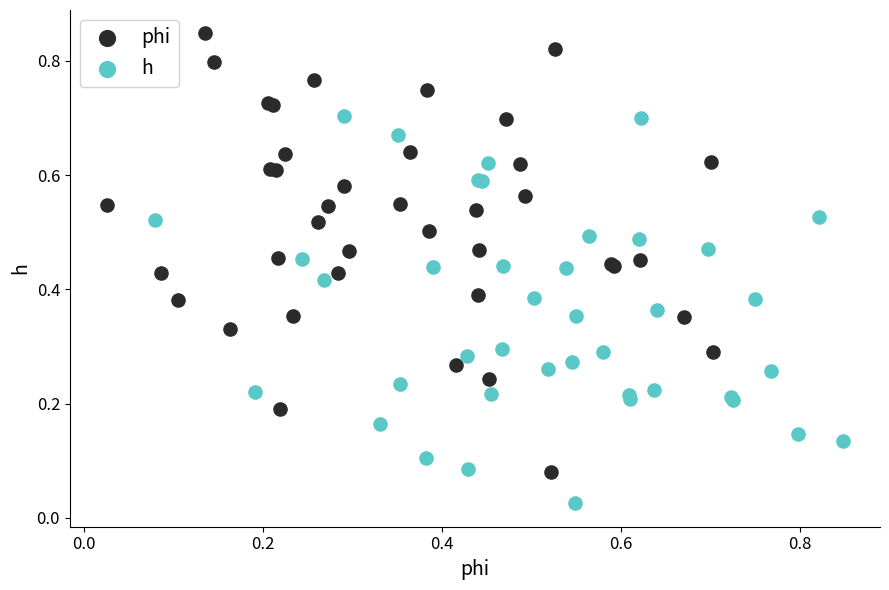

Which series has the widest spread of Y values?

phi